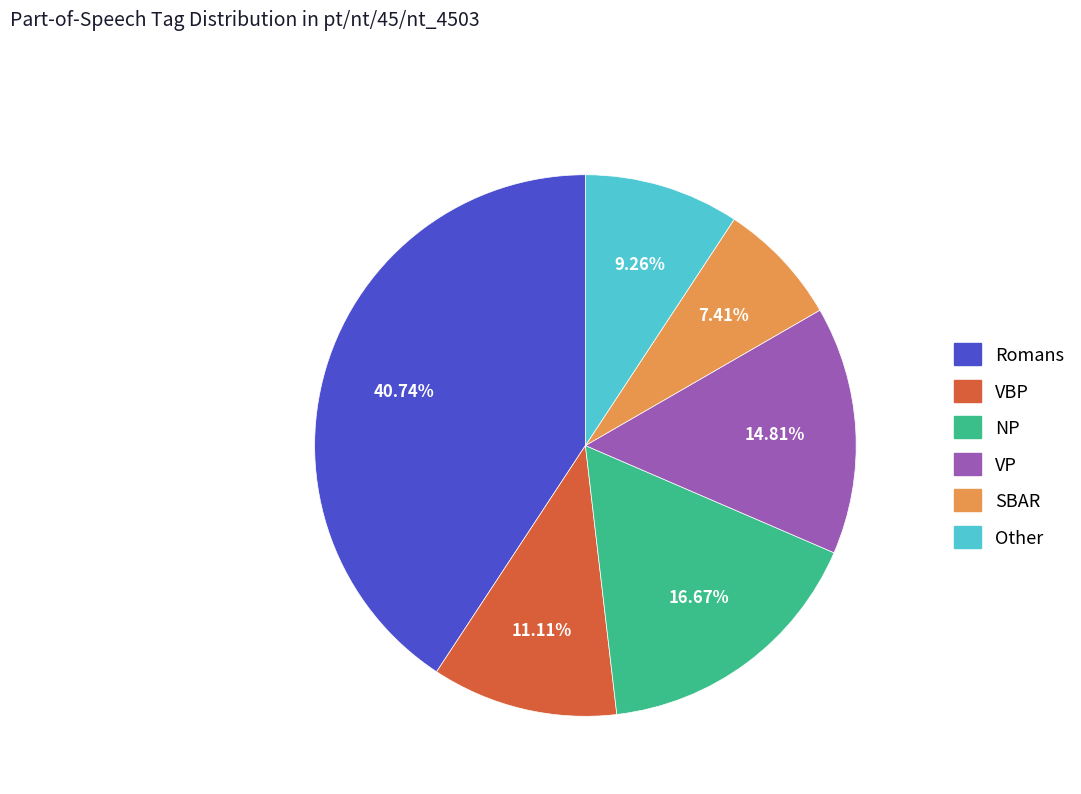

Rank the categories by value from lowest to highest.

SBAR, Other, VBP, VP, NP, Romans